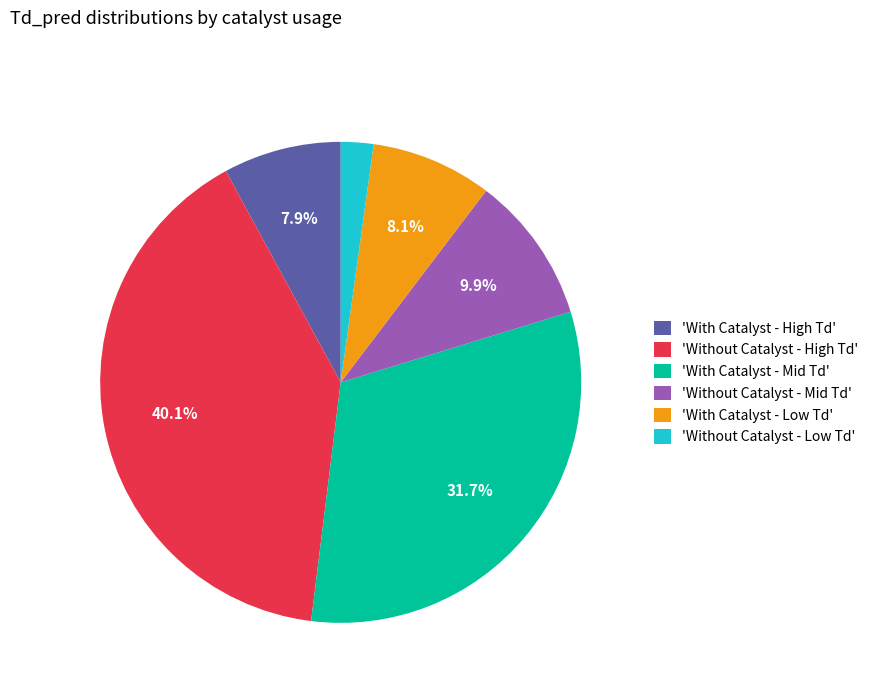

Is there a majority slice in this chart?

No